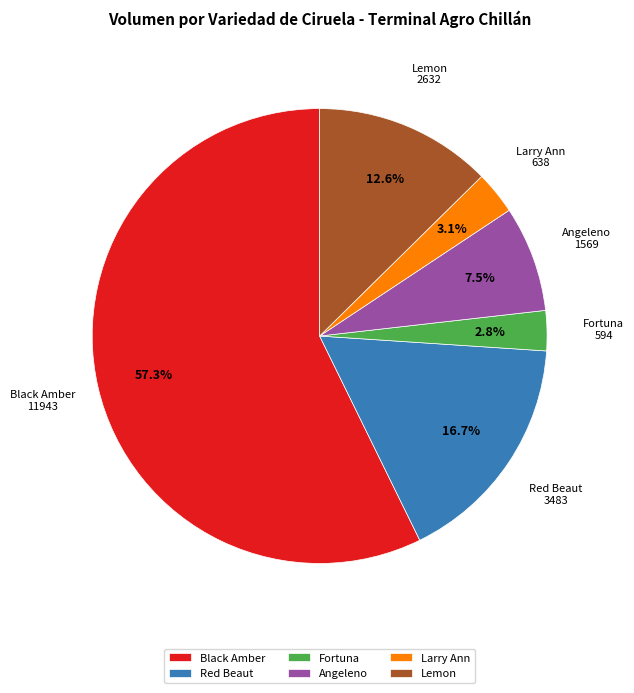

Which category has the biggest portion of the pie?

Black Amber